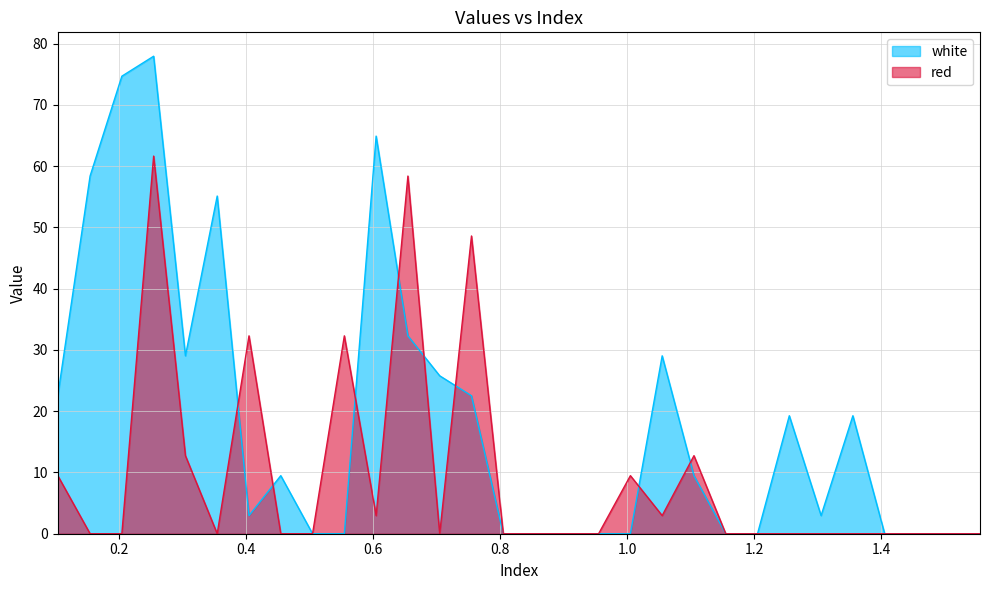

At which label is white closest to 38?

0.655